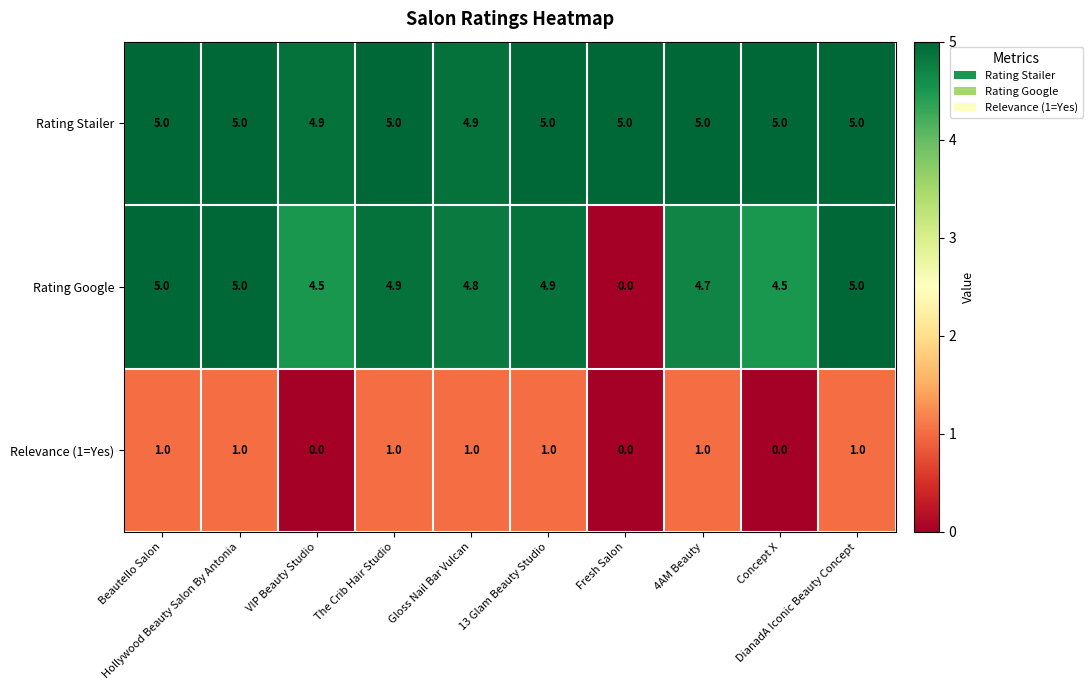

List the series in order of their overall mean, lowest first.

Relevance (1=Yes), Rating Google, Rating Stailer